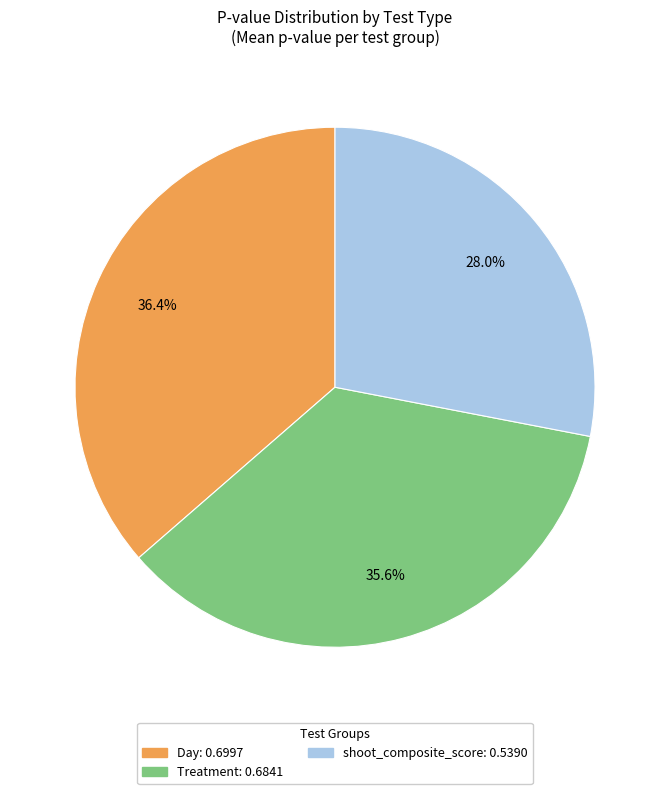

To the nearest percent, what is the average slice percentage?

33%